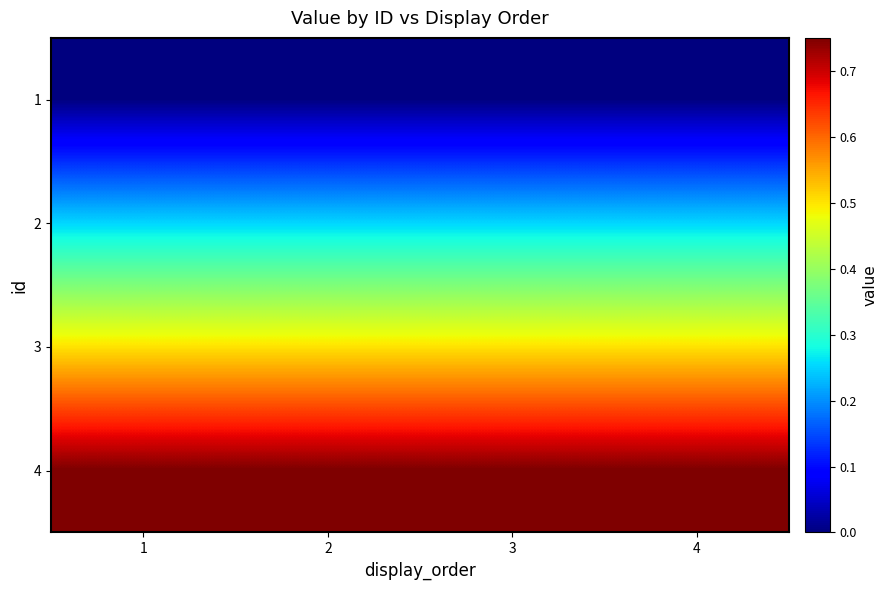

Count the number of categories in the chart.

4